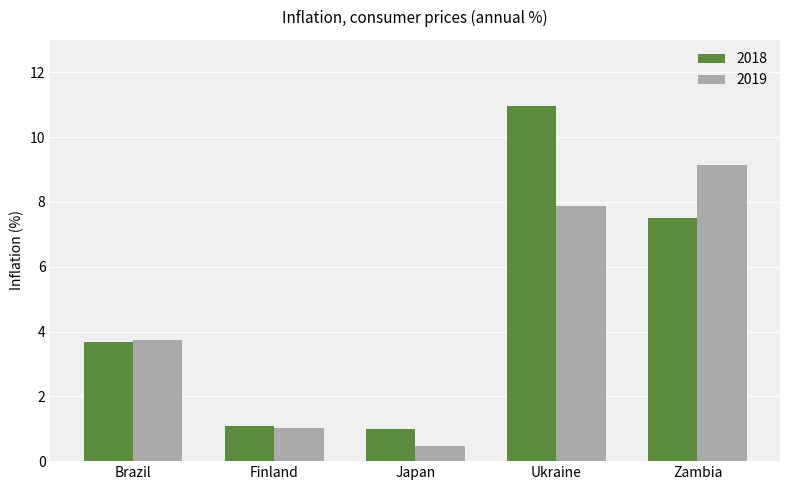

What is the sum of all 2019 values?

22.3